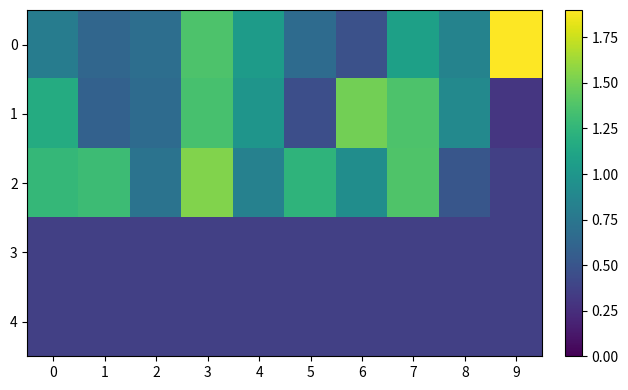

What is the sum of all 0 values?

9.5